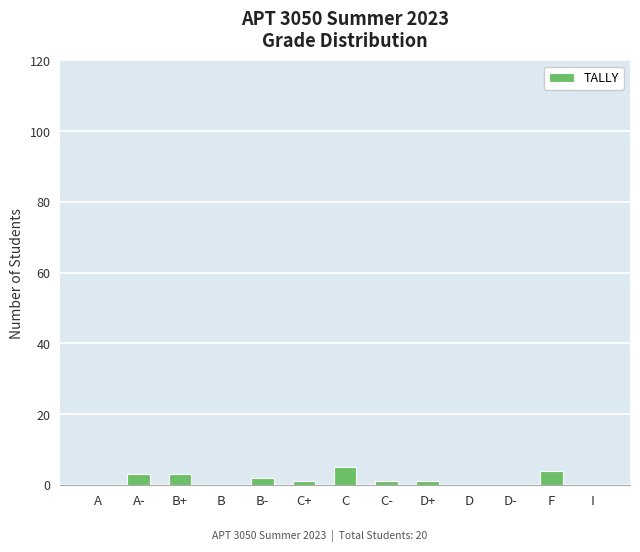

Between F and A, which is larger?

F